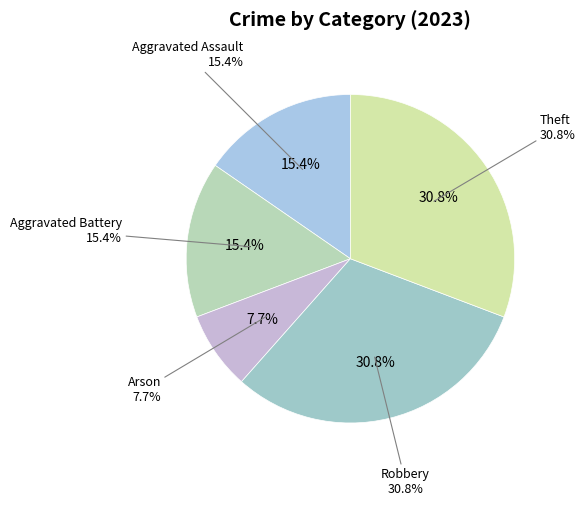

Which slice is the largest?

Robbery